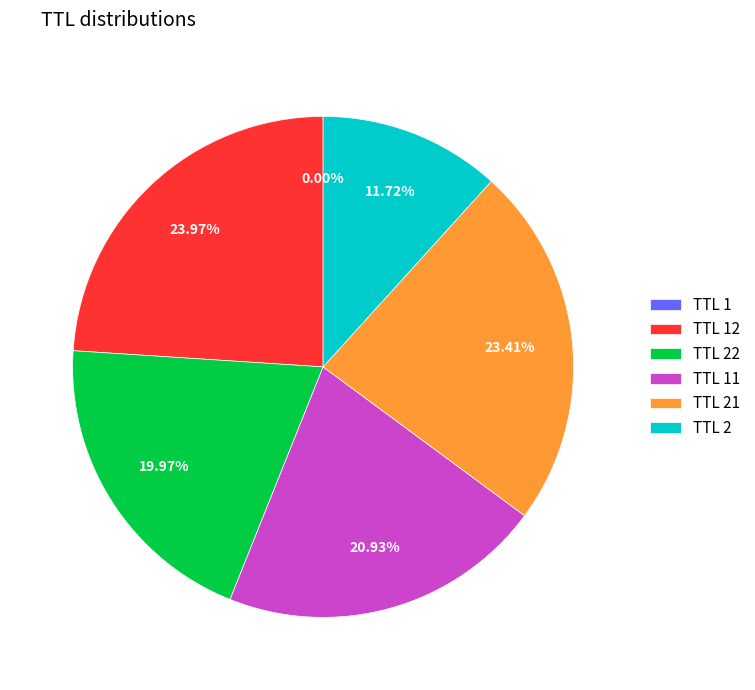

Is there any slice that represents more than half of the pie?

No